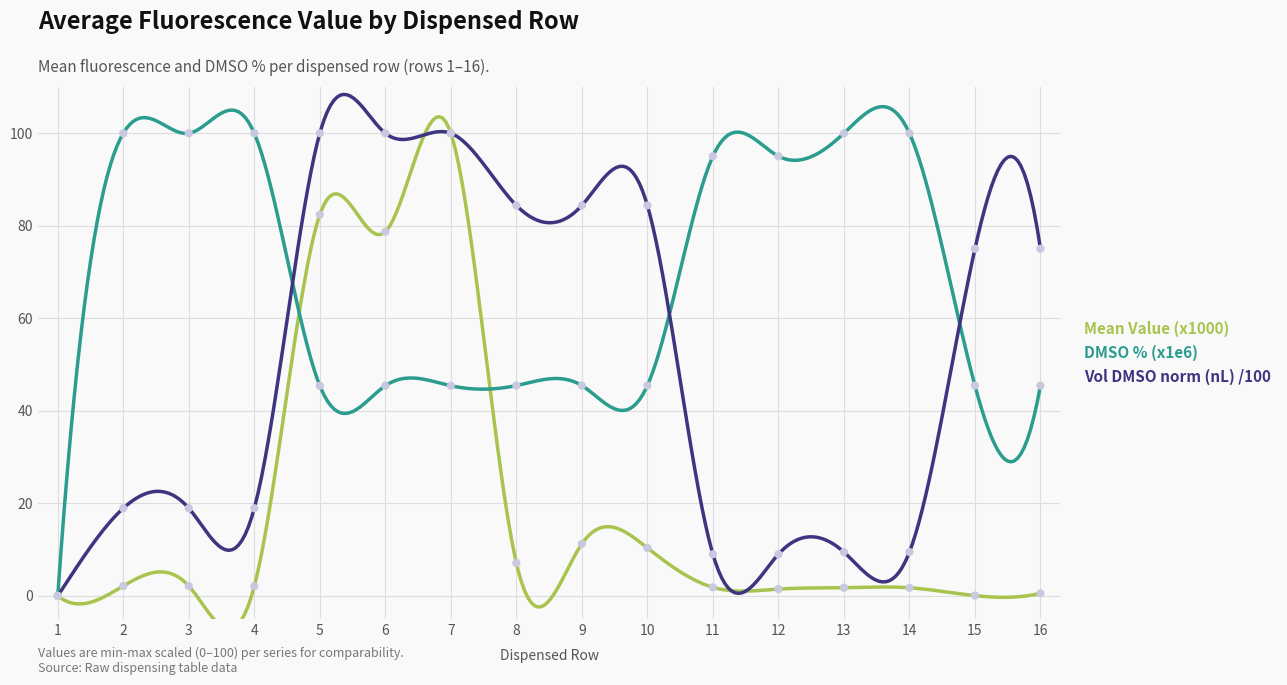

Which series has the largest total across all categories?

DMSO % (x1e6)